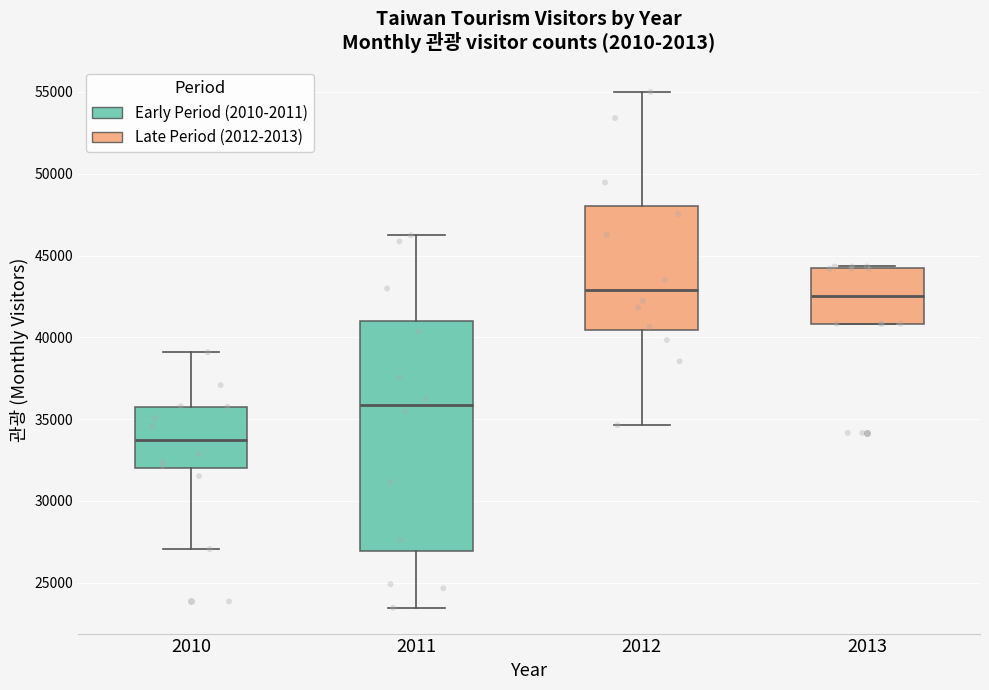

Reading left to right, transcribe this box plot: for each box, give where its median line is, the range the box spans, and where its two whiskers end, as read against the y-axis. The values are not printed on the chart, so give them approximately, as read against the axis.

2010: median 33500, box 32000 to 36000, whiskers 27000 to 39000
2011: median 36000, box 27000 to 41000, whiskers 23500 to 46000
2012: median 43000, box 40500 to 48000, whiskers 34500 to 55000
2013: median 42500, box 41000 to 44000, whiskers 41000 to 44500